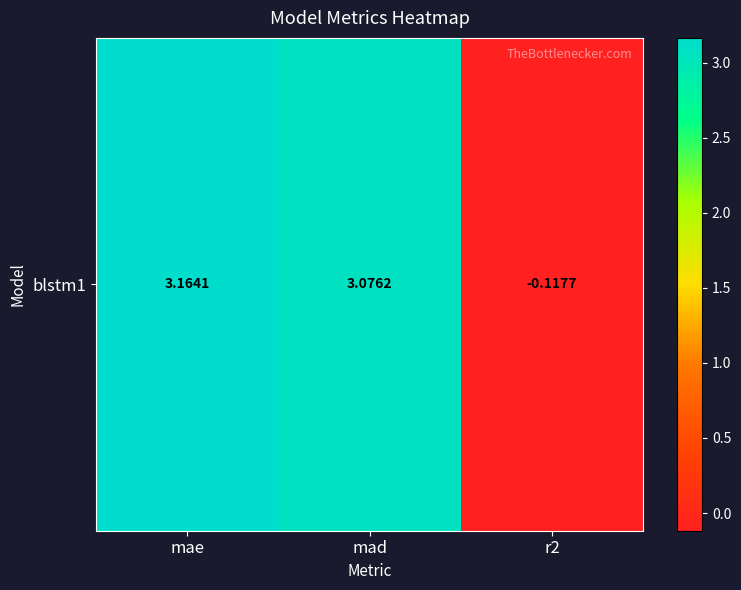

Rank the categories by value from highest to lowest.

mae, mad, r2